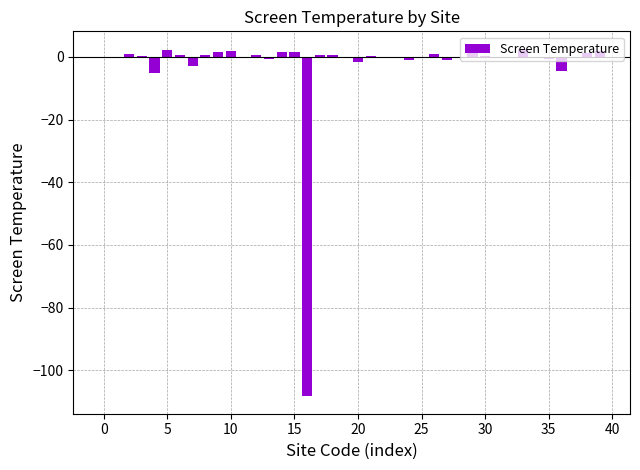

What is the maximum value shown in the chart?

2.6